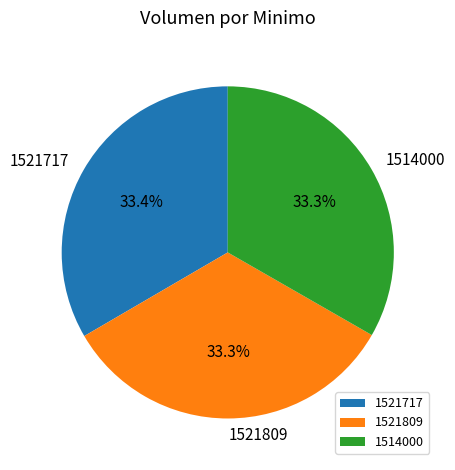

Approximately how many times larger is the value at 1521717 compared to 1514000?

1.0